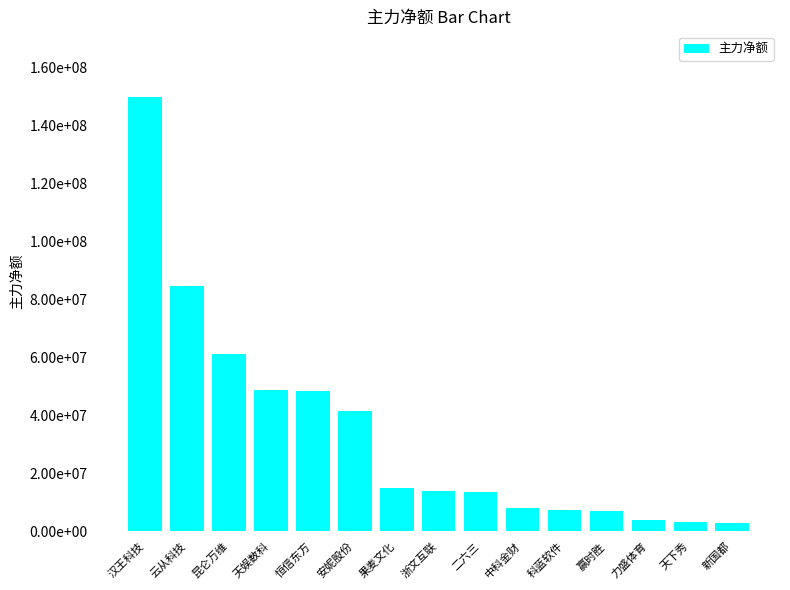

The chart shows a value of 2330364 at 中科金财. True or false?

False